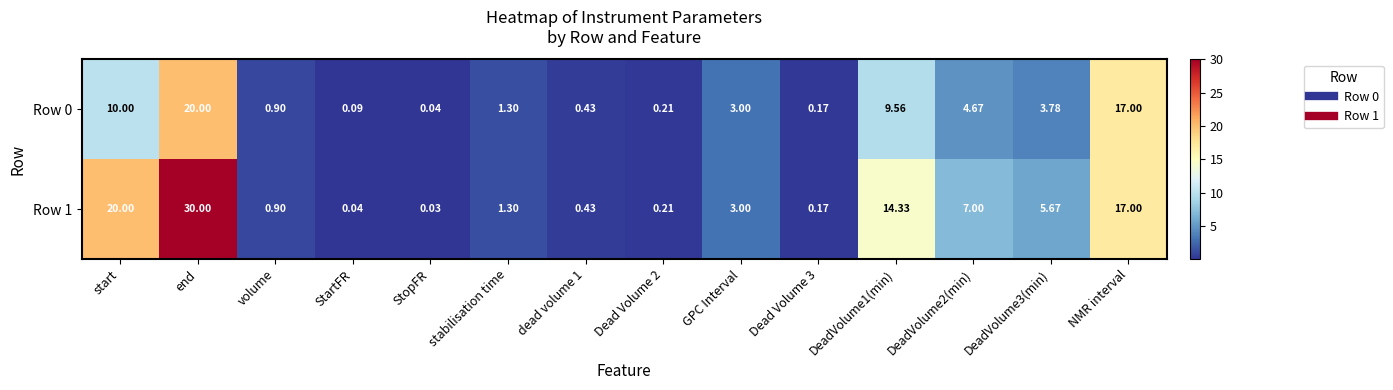

Which category has the highest value across all series?

end